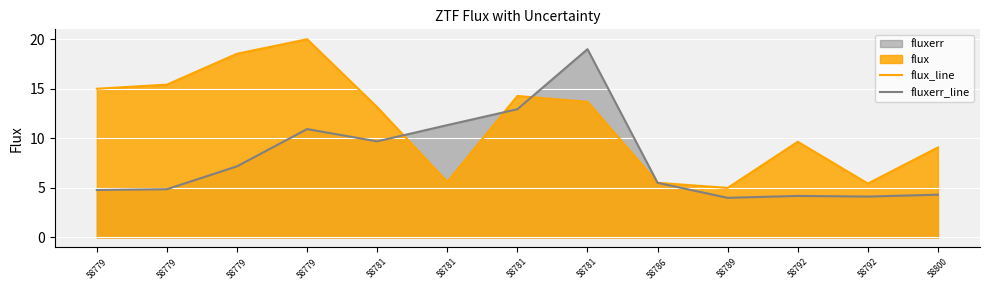

List the series in order of their overall mean, lowest first.

fluxerr_line, flux_line